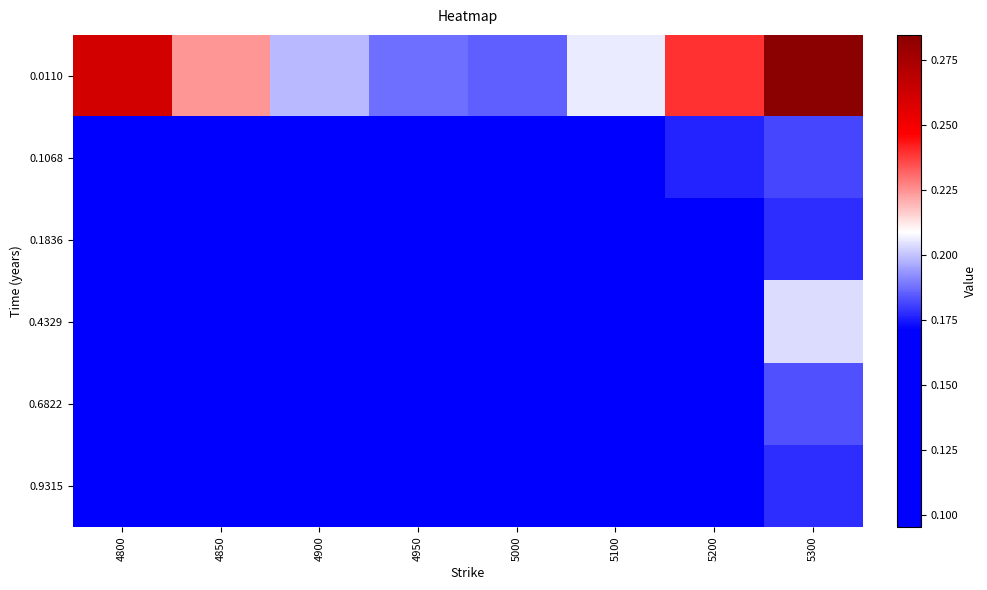

Reading right to left, transcribe all the data shown in this chart.

0.0110: 5300=0.3	5200=0.2	5100=0.2	5000=0.2	4950=0.2	4900=0.2	4850=0.2	4800=0.3
0.1068: 5300=0.2	5200=0.2	5100=0.2	5000=0.2	4950=0.2	4900=0.2	4850=0.2	4800=0.1
0.1836: 5300=0.2	5200=0.2	5100=0.2	5000=0.2	4950=0.2	4900=0.1	4850=0.1	4800=0.1
0.4329: 5300=0.2	5200=0.2	5100=0.1	5000=0.1	4950=0.1	4900=0.1	4850=0.1	4800=0.1
0.6822: 5300=0.2	5200=0.1	5100=0.1	5000=0.1	4950=0.1	4900=0.1	4850=0.1	4800=0.1
0.9315: 5300=0.2	5200=0.1	5100=0.1	5000=0.1	4950=0.1	4900=0.1	4850=0.1	4800=0.1